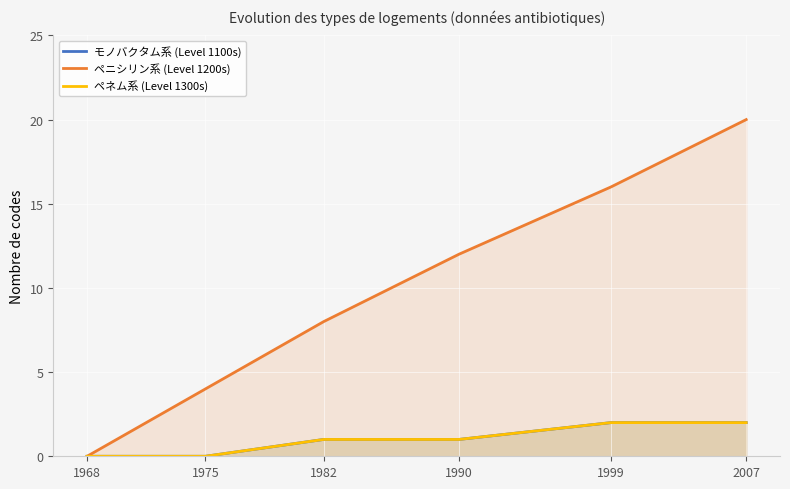

How many distinct data groups are displayed?

3